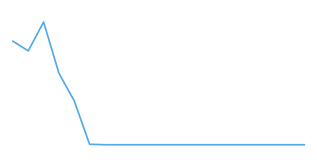

Is this an area chart (filled region under the line)?

No